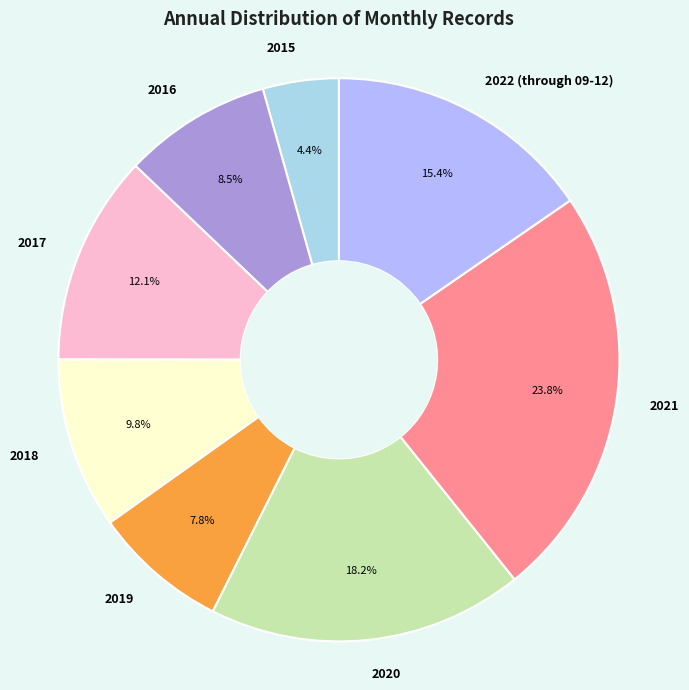

Combined, do 2018 and 2020 account for over 50%?

No